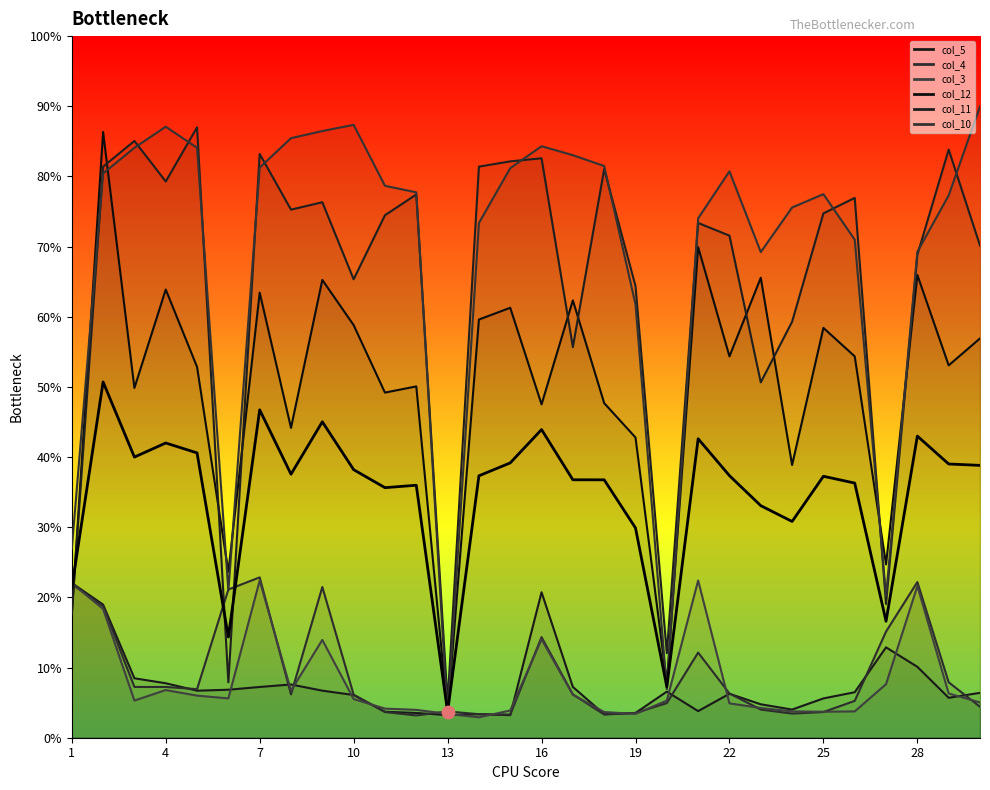

What is the change in value from 14 to 20?

+0.3